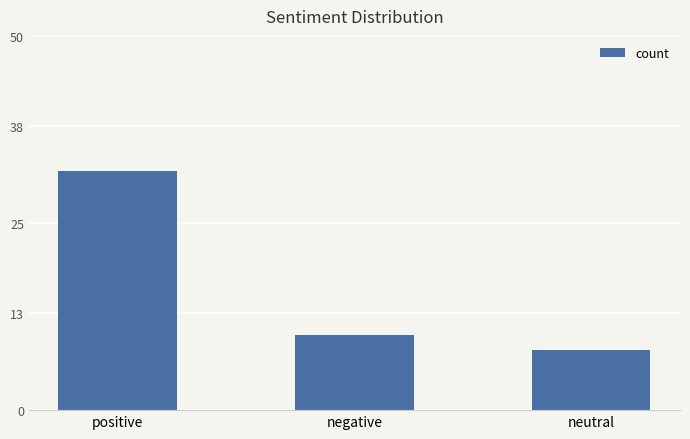

What is the label of the 1st bar from the left?

positive